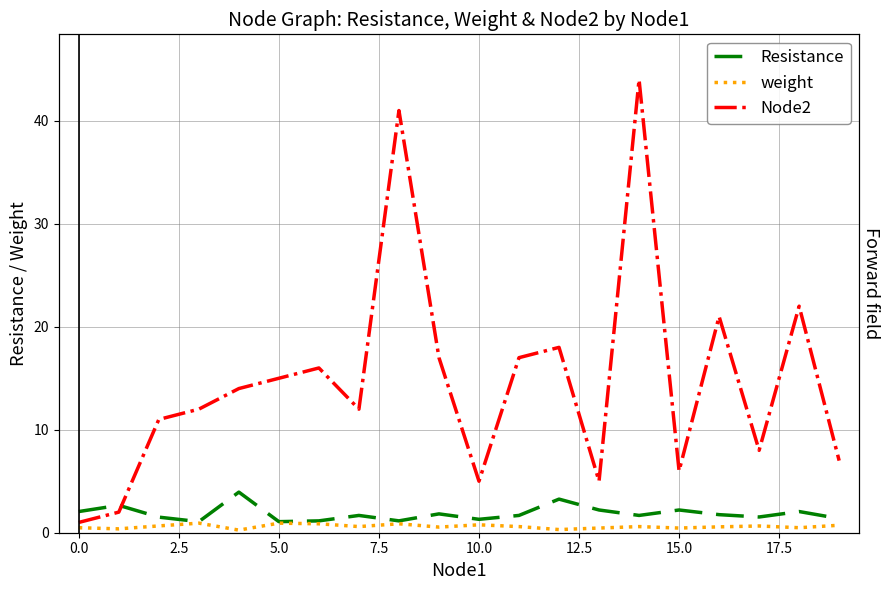

How many data points in Node2 are above 14?

9